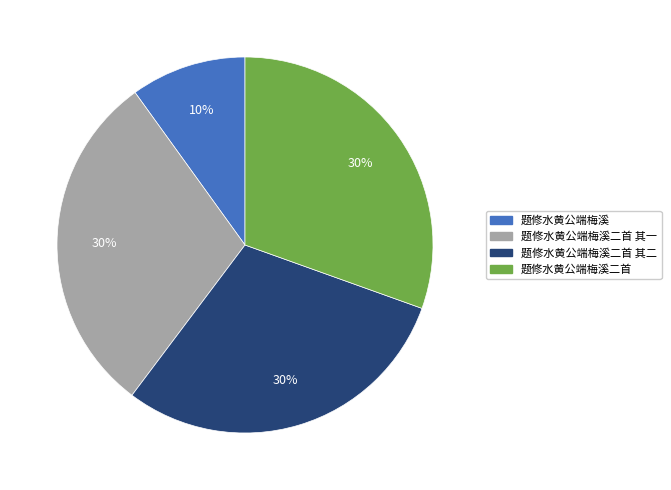

The 题修水黄公端梅溪二首 slice represents 30% of the pie. True or false?

True